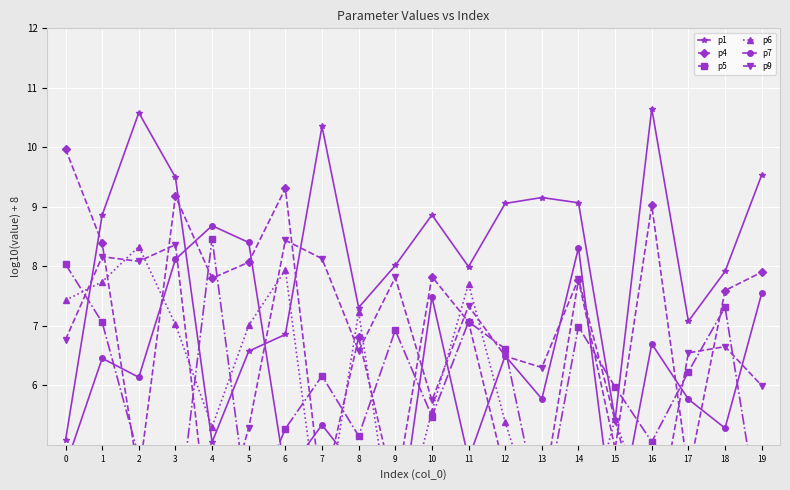

True or false: p1 has a value of 8.9 at 10.

True